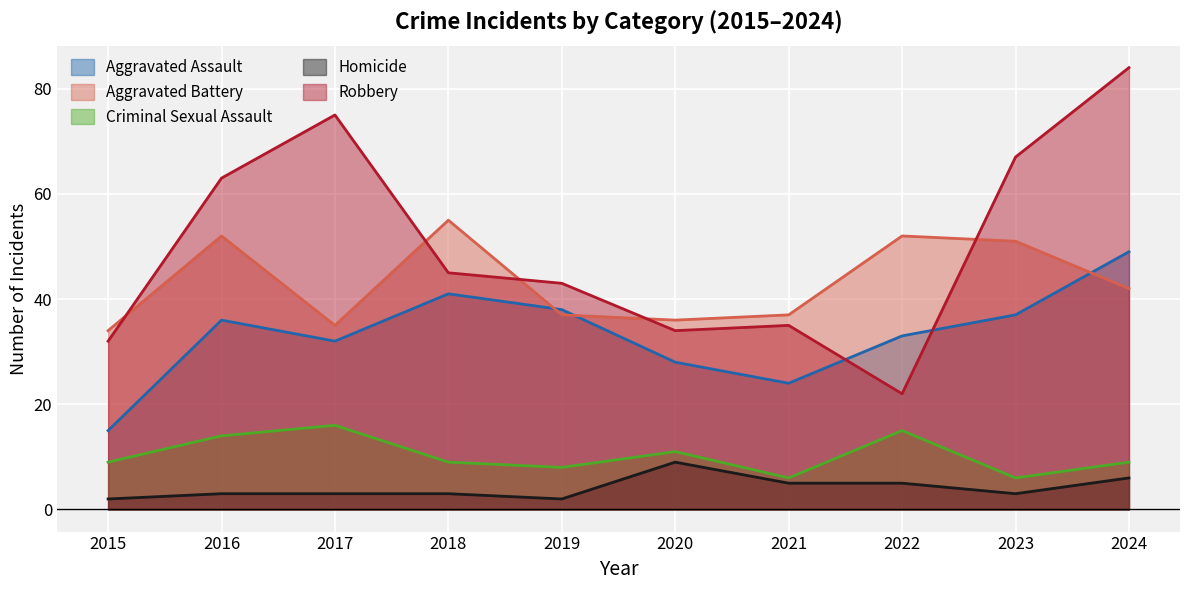

What are all the series names shown in the legend?

Aggravated Assault, Aggravated Battery, Criminal Sexual Assault, Homicide, Robbery